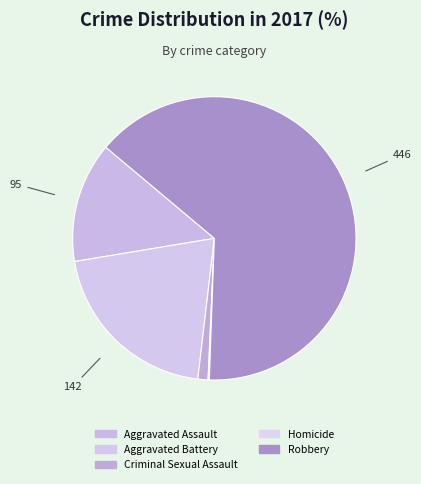

Is it true that Homicide is 0% of the pie?

True